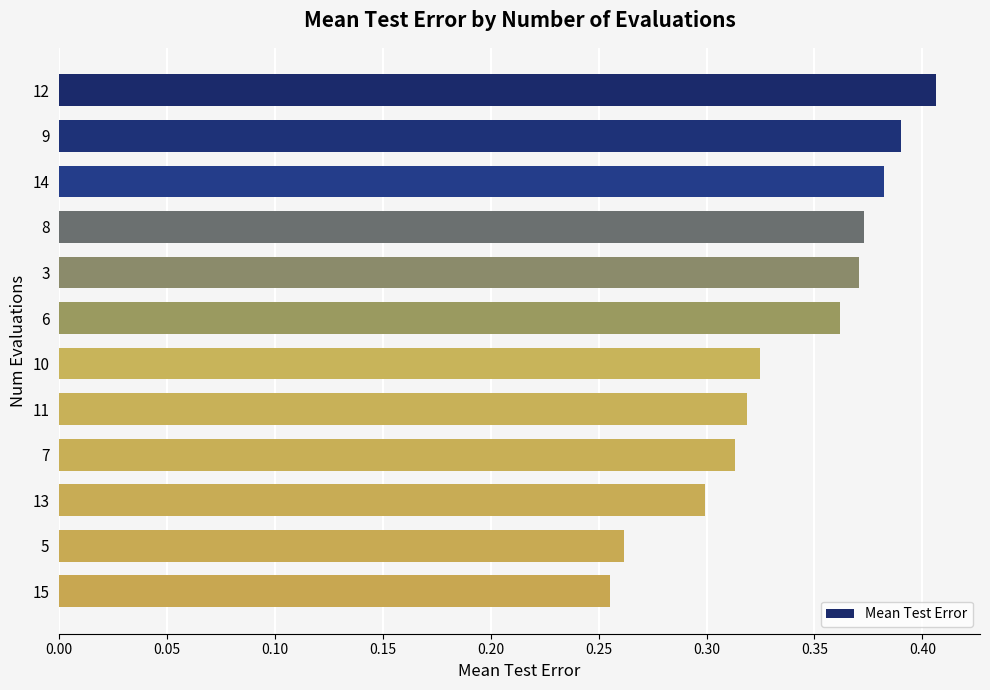

What position from the bottom is 3?

8